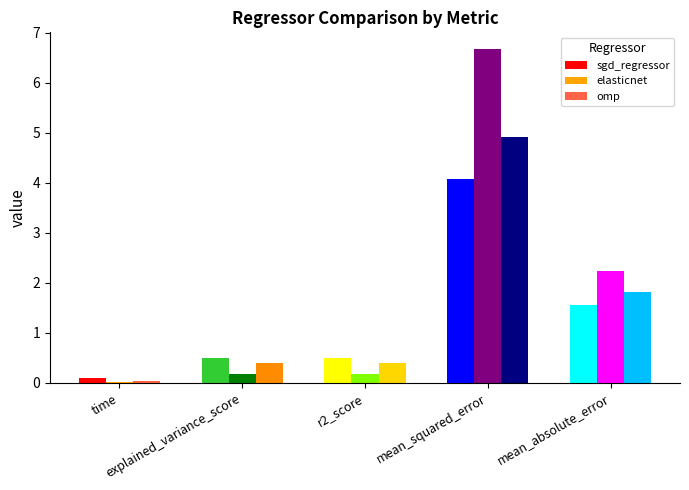

What is the difference between the sgd_regressor values at r2_score and mean_absolute_error?

1.1